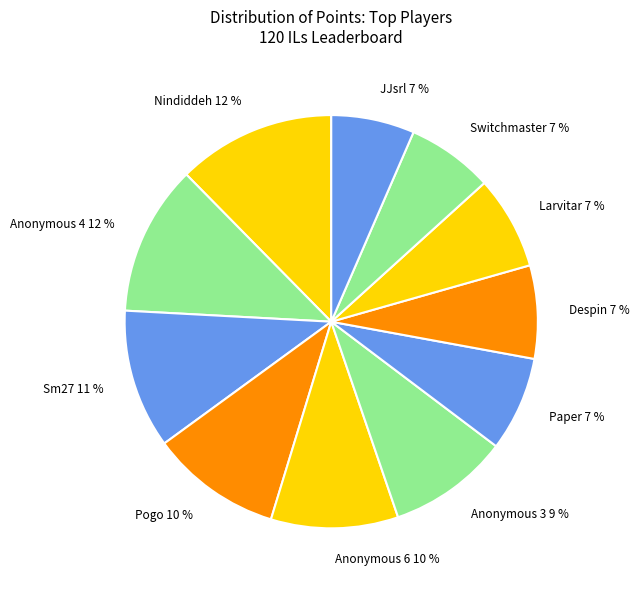

Do JJsrl 7 % and Anonymous 4 12 % together represent more than half of the pie?

No